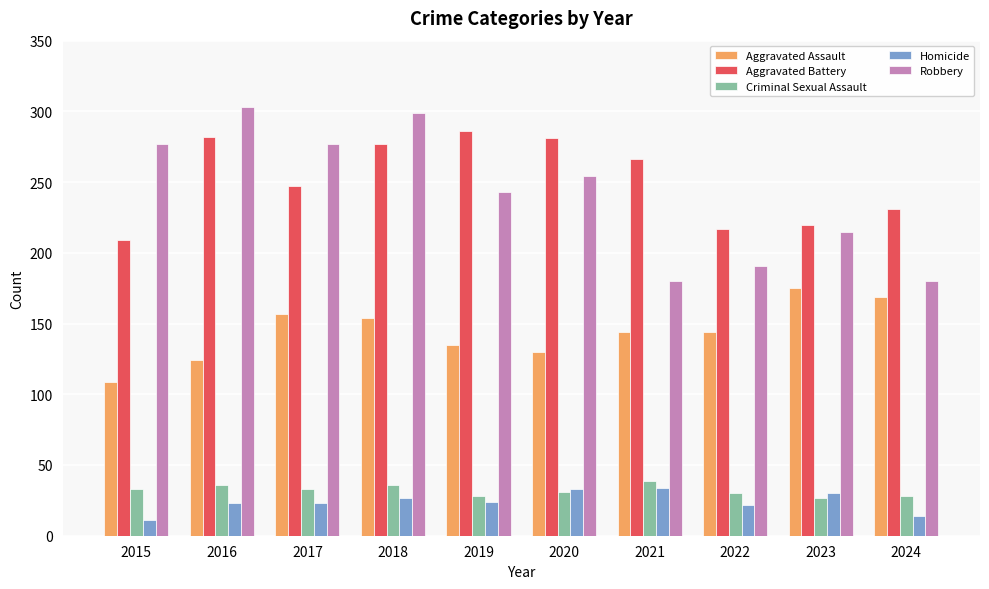

Which series has the largest range (max minus min)?

Robbery